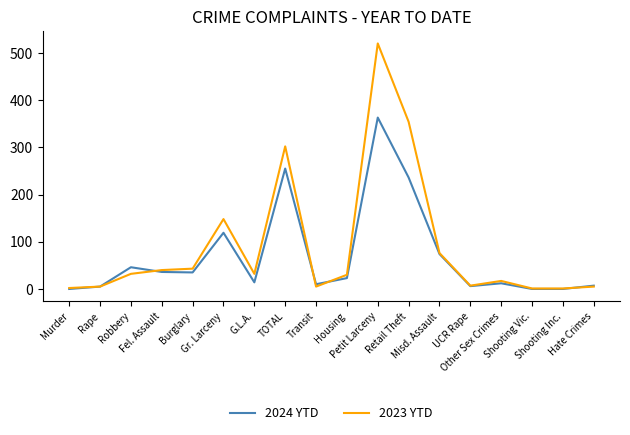

Which series has the largest range (max minus min)?

2023 YTD